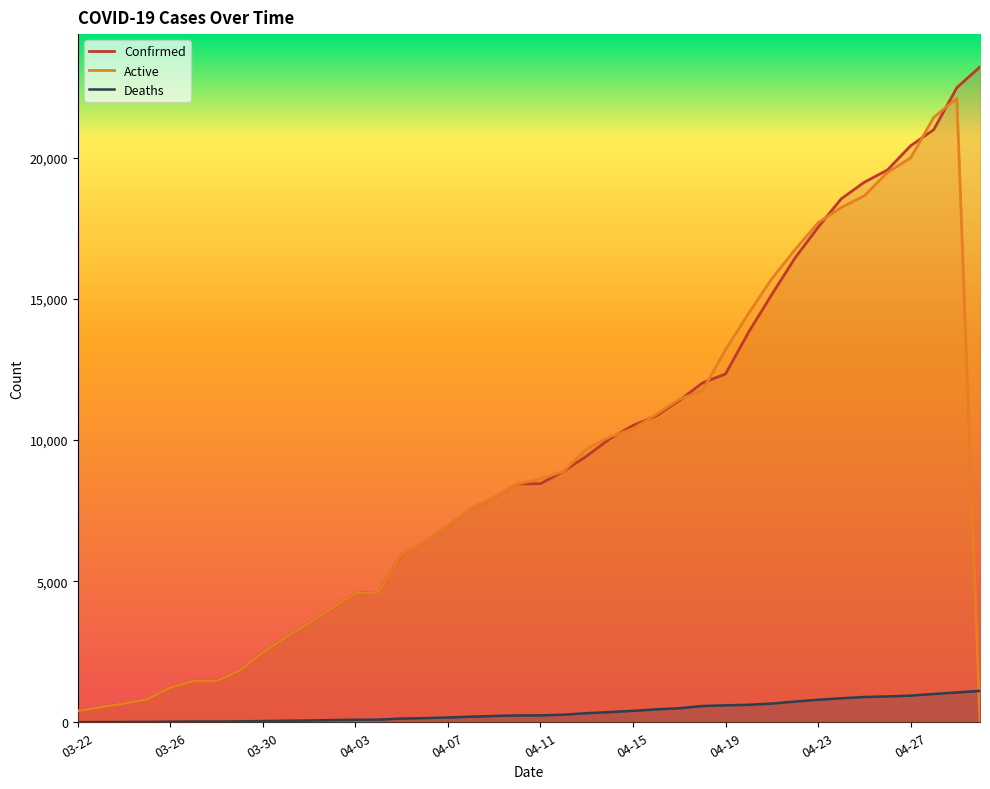

What is the difference between the second highest and second lowest values in the Deaths series?

1049